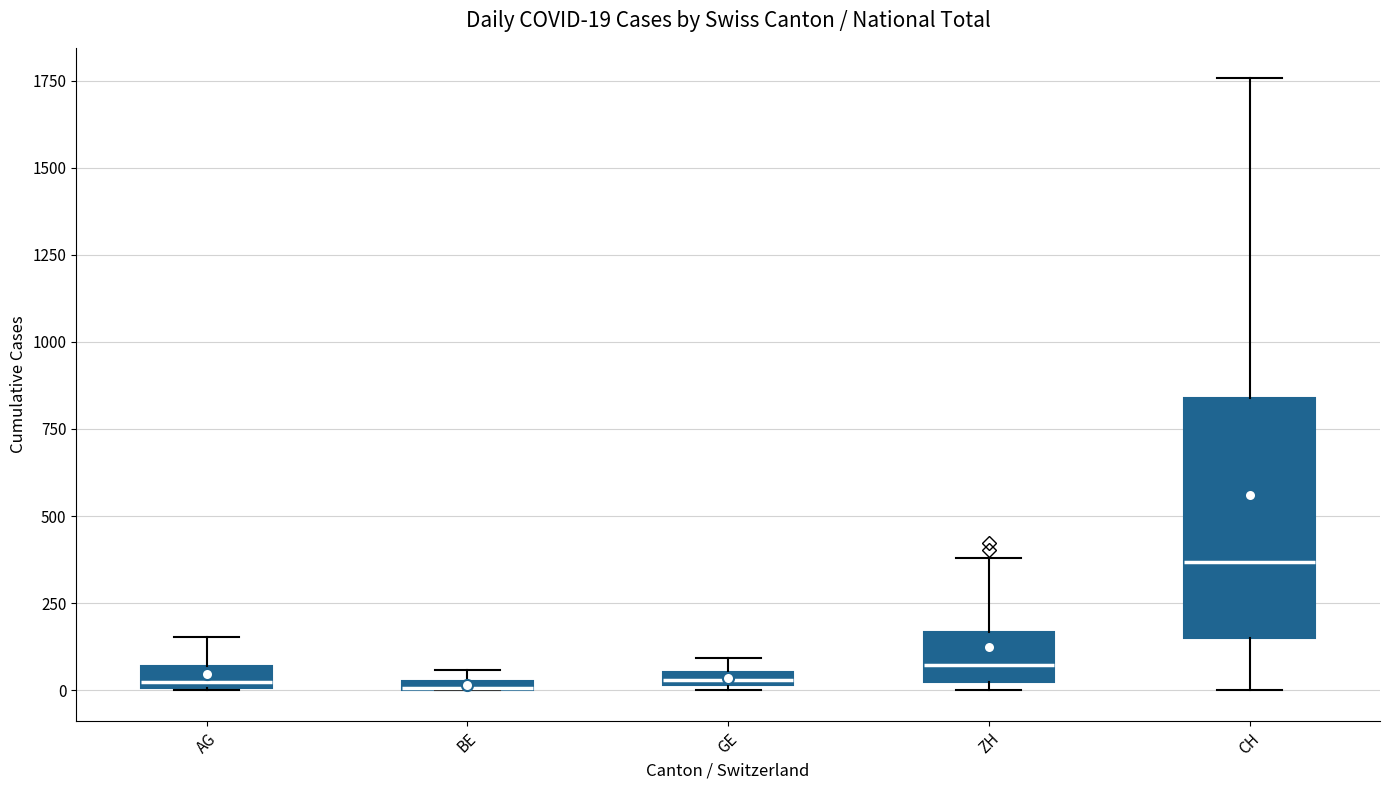

Comparing the boxes themselves (not the whiskers), which one is the tallest?

CH